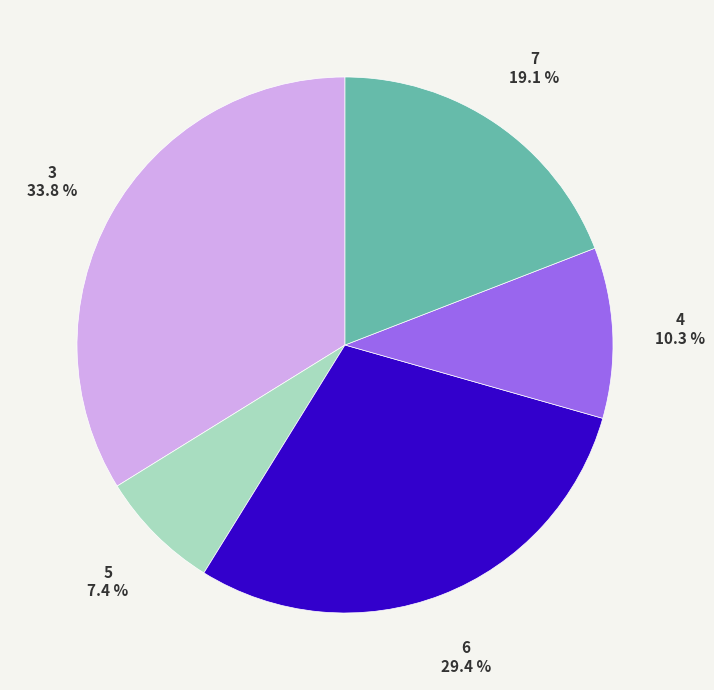

Between 7 and 3, which is larger?

3